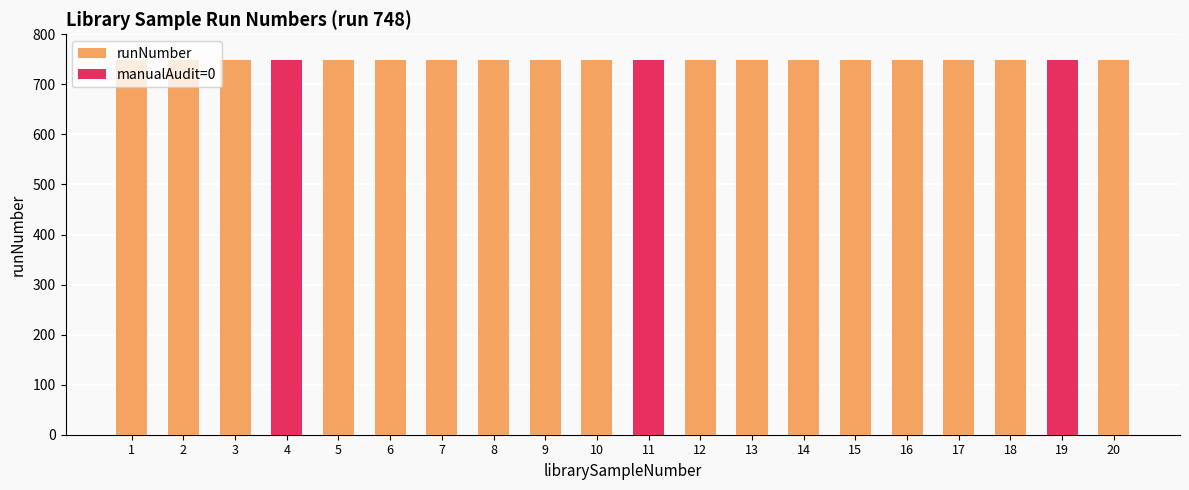

List the series in order of their peak value, highest first.

runNumber, manualAudit=0